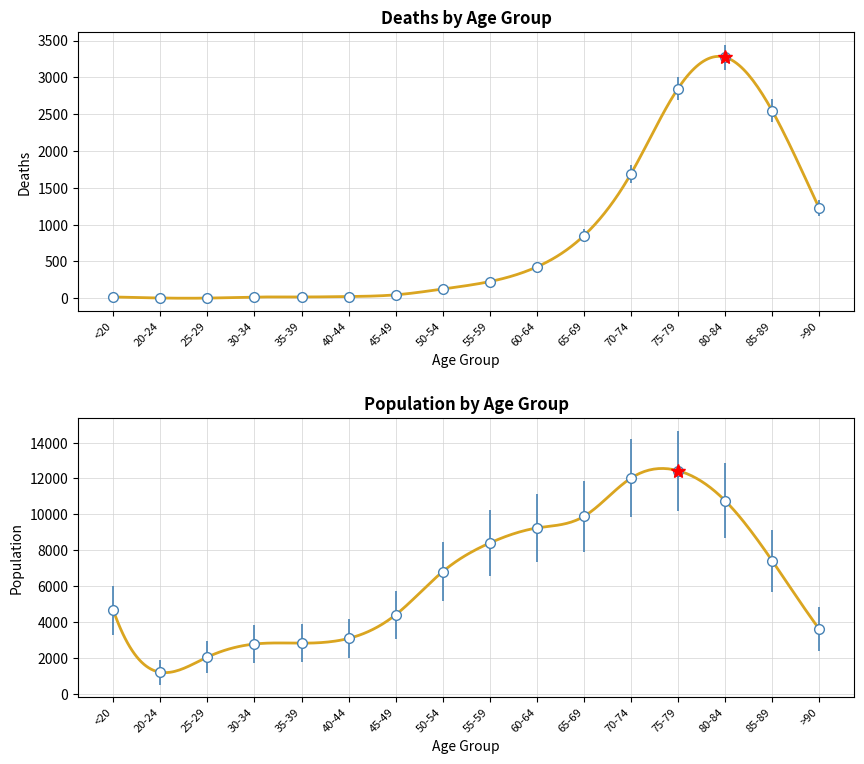

Rank the series by their maximum value, from lowest to highest.

Deaths, Population